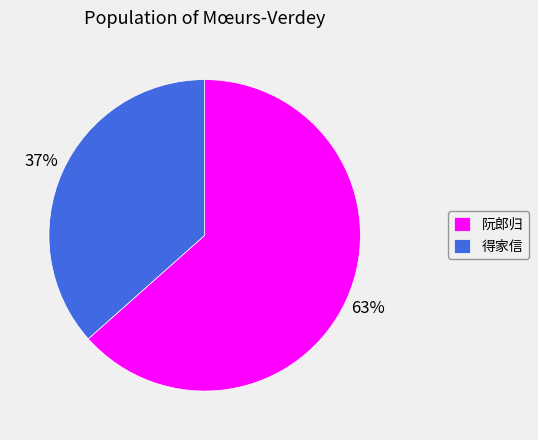

What is the largest slice in the pie chart?

阮郎归